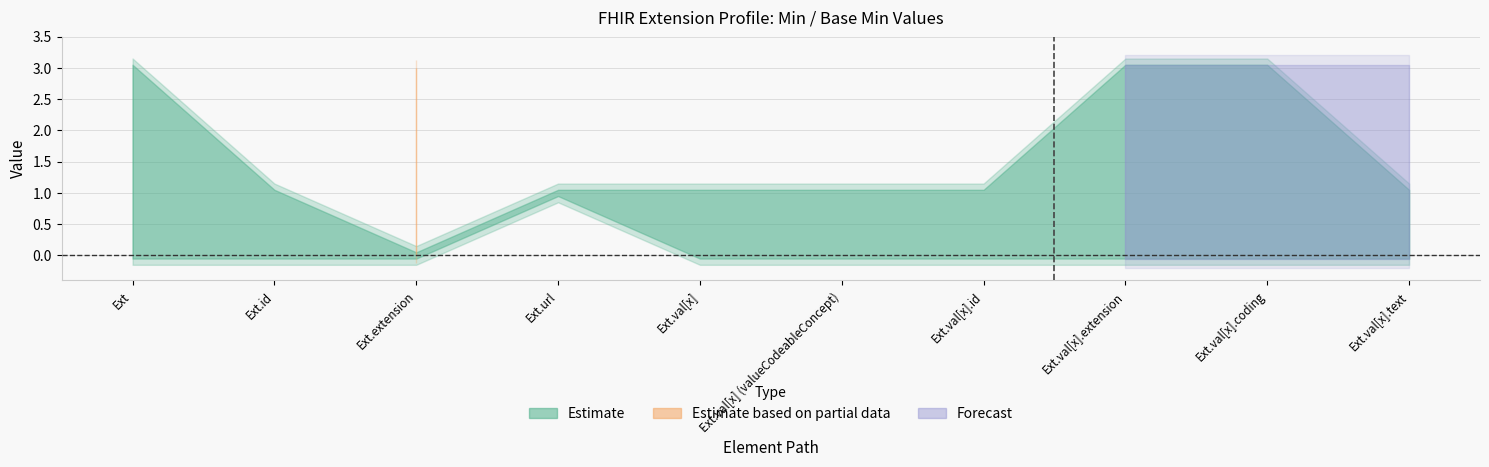

True or false: Min and Base Min intersect in this chart.

False